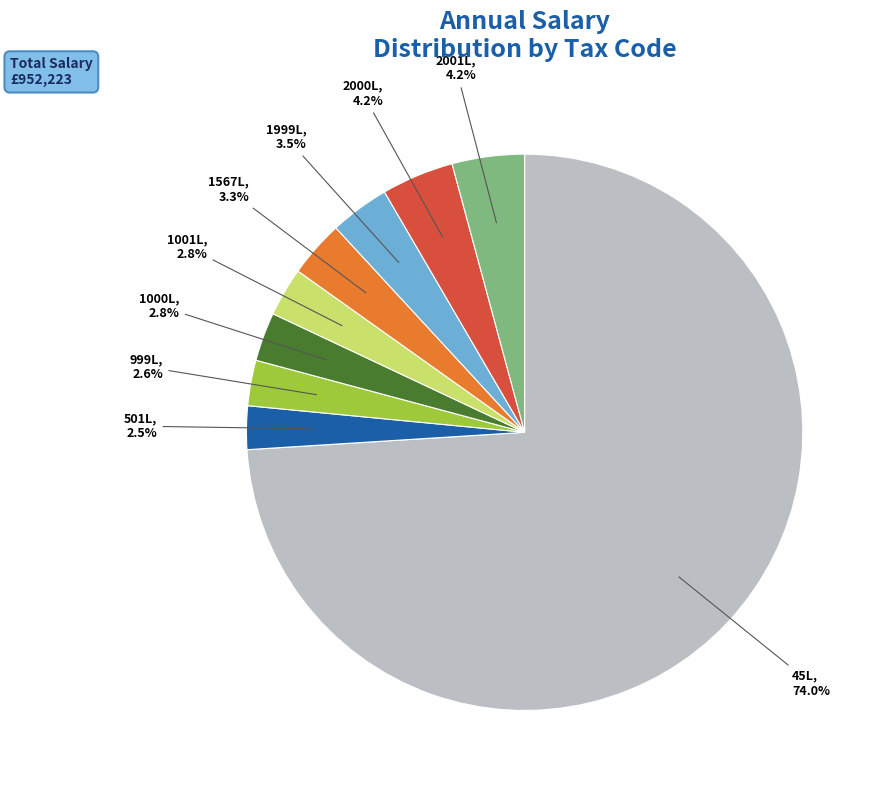

Does any single category account for the majority?

Yes